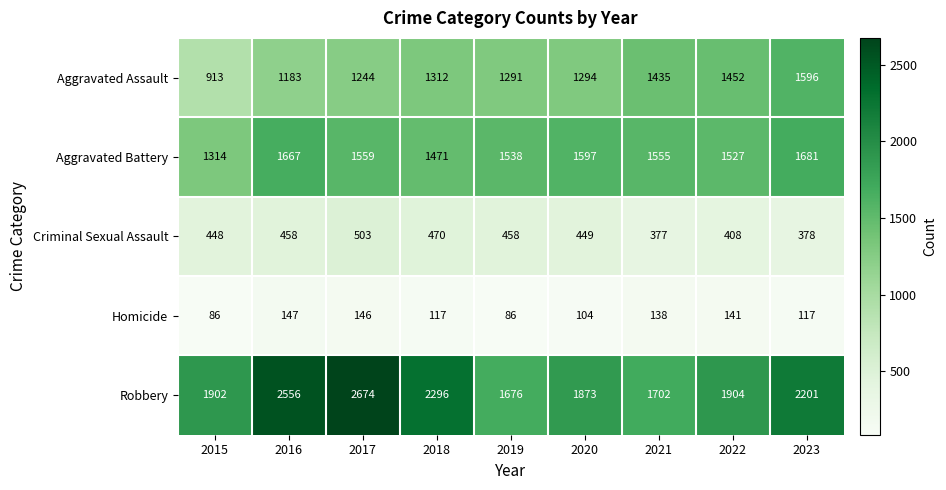

Where is Robbery nearest to the value 2175?

2023